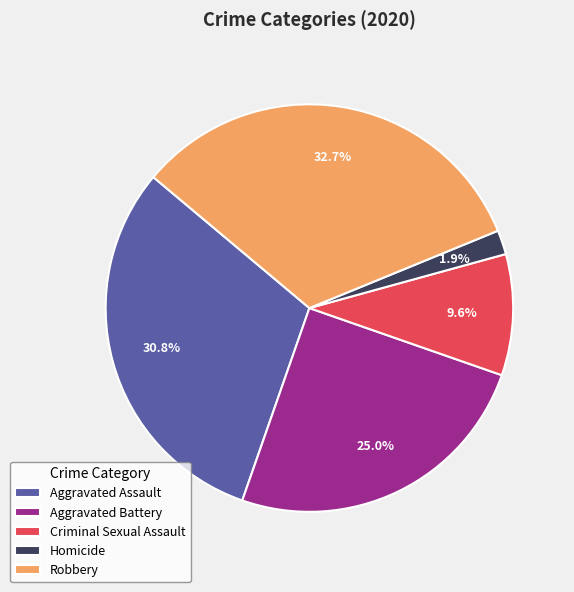

What is the largest slice in the pie chart?

Robbery